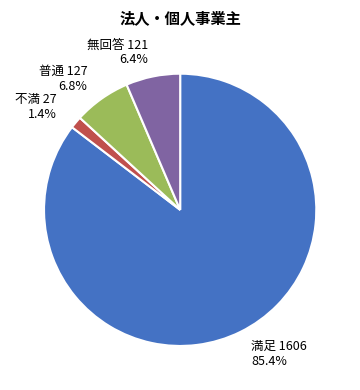

Does any single category account for the majority?

Yes